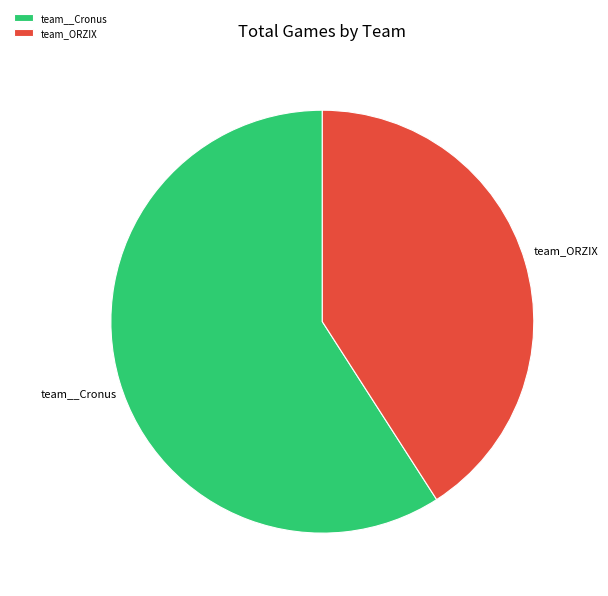

Rank the categories by value from lowest to highest.

team_ORZIX, team__Cronus